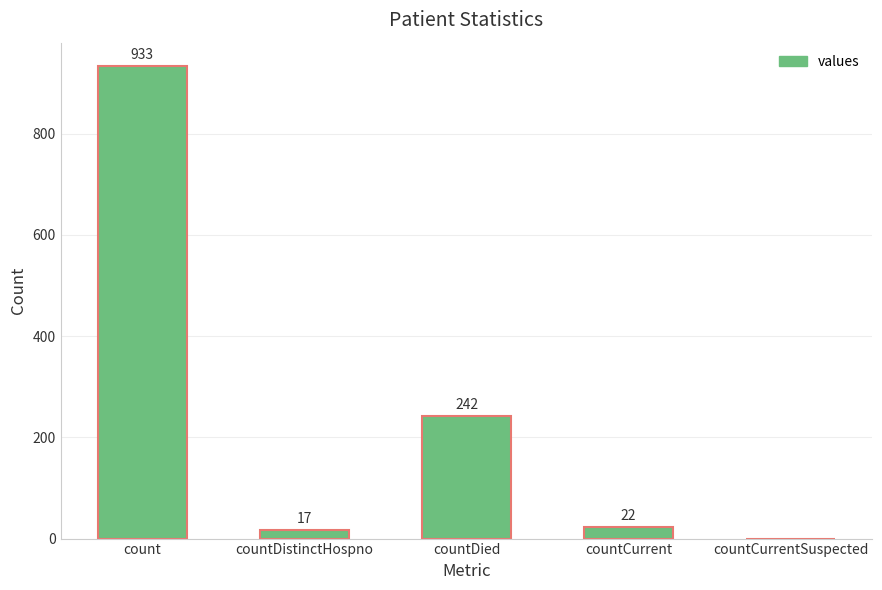

The value at countDied is 242. True or false?

True